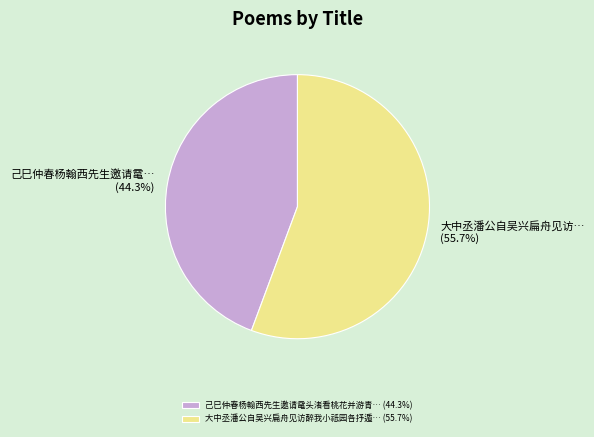

What portion of the pie excludes 己巳仲春杨翰西先生邀请鼋头渚看桃花并游青… (44.3%)?

55.7%